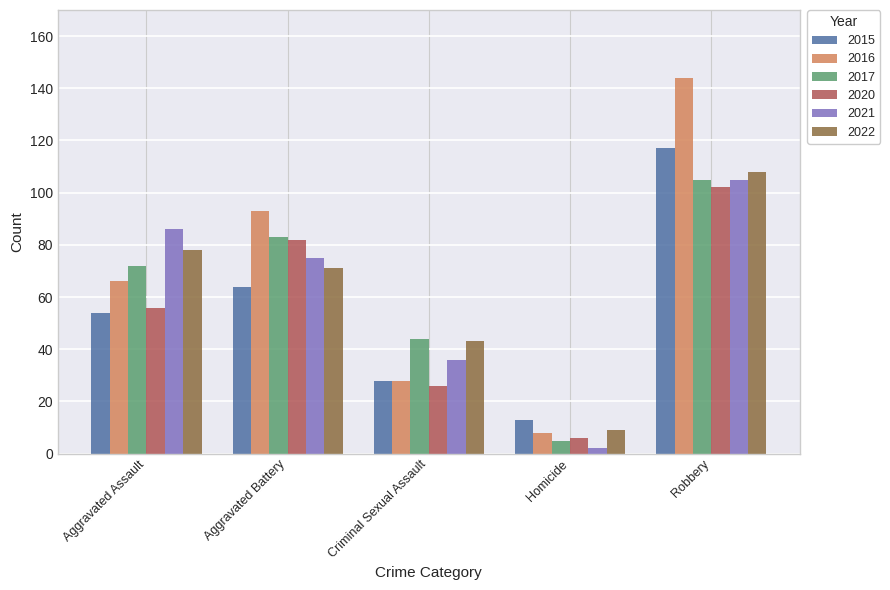

What is the label of the 5th bar from the left?

Robbery